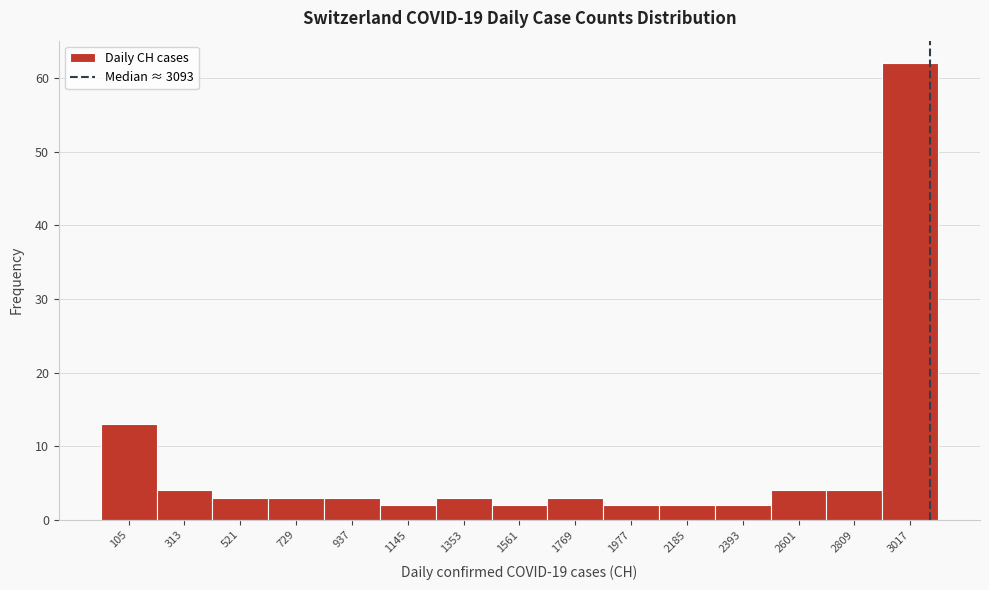

What is the height of the bar covering 1250 to 1450 on the x-axis? Neither the bar edges nor the heights are printed on the chart, so give them approximately, as read against the axes.

3